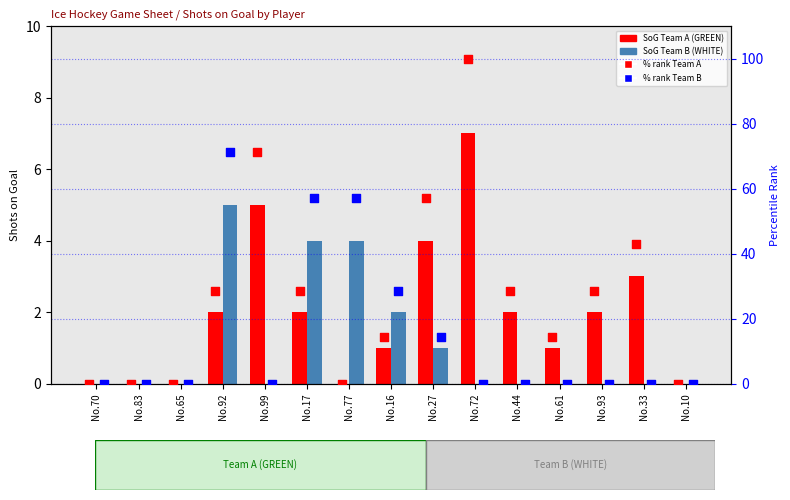

What is the total value across all series at No.72?

107.0